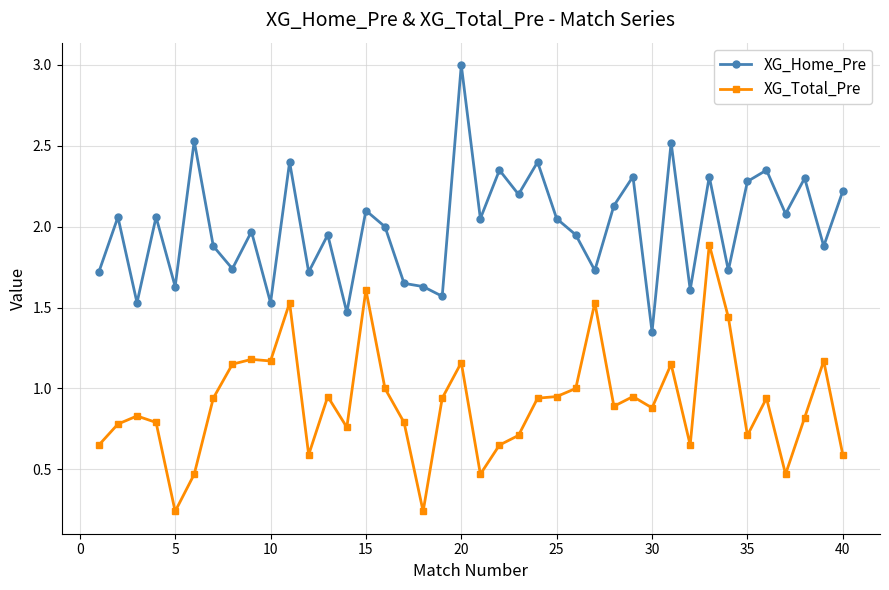

List the series in order of their peak value, lowest first.

XG_Total_Pre, XG_Home_Pre